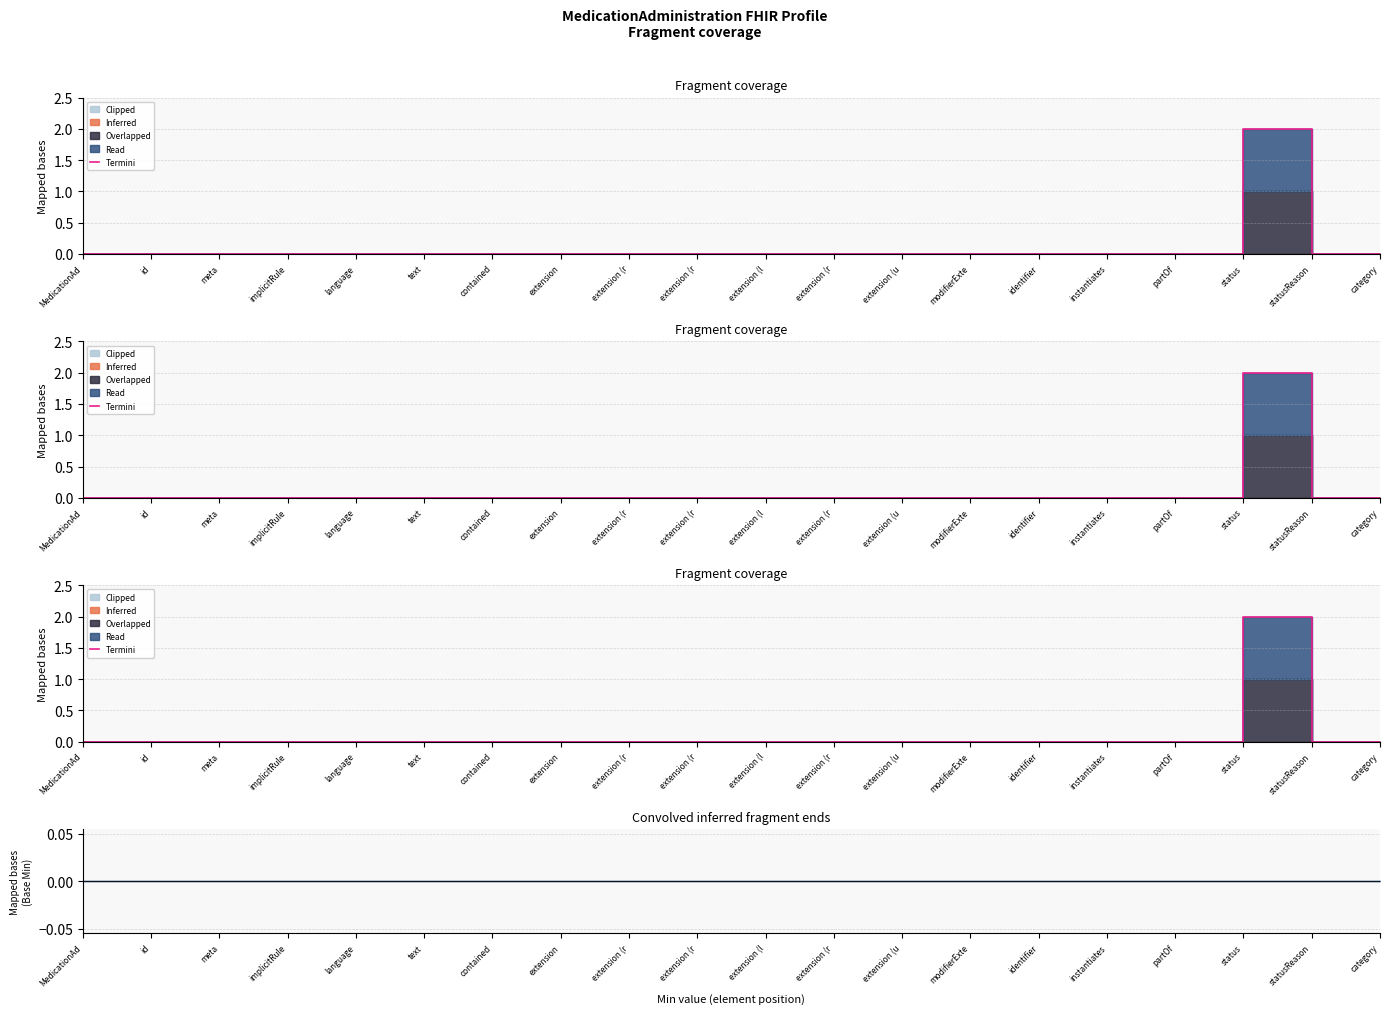

What is the sum of all values?

2